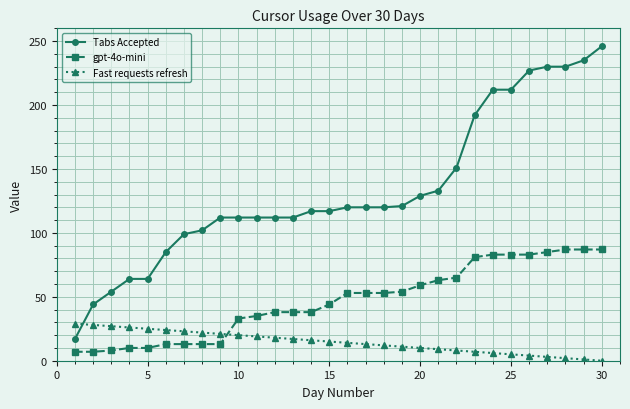

Rank the series by their average value, from highest to lowest.

Tabs Accepted, gpt-4o-mini, Fast requests refresh